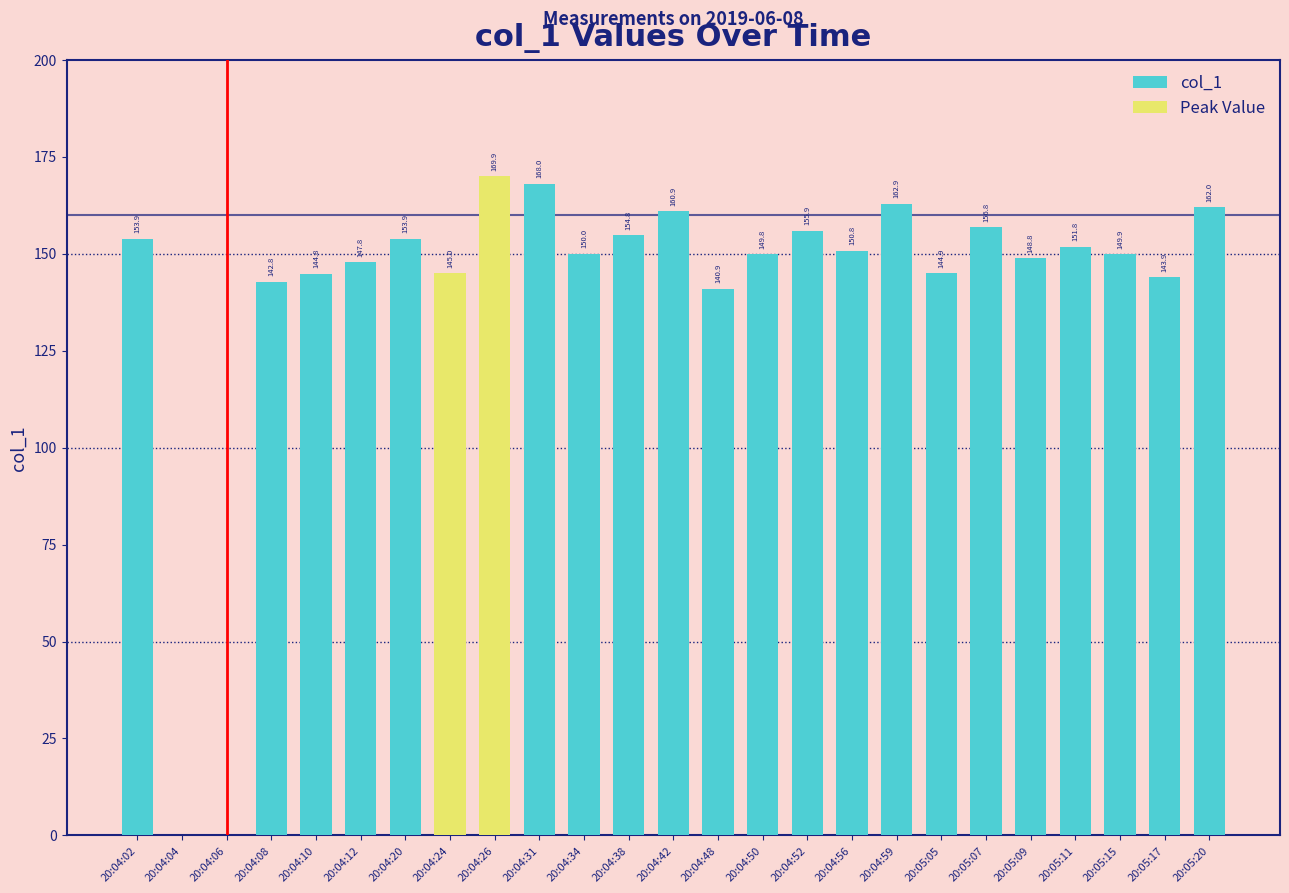

Which has a higher value, 20:04:42 or 20:04:52?

20:04:42